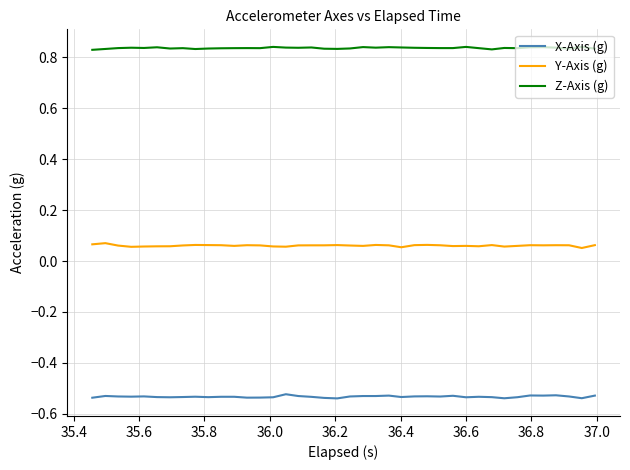

List the series in order of their overall mean, highest first.

Z-Axis (g), Y-Axis (g), X-Axis (g)